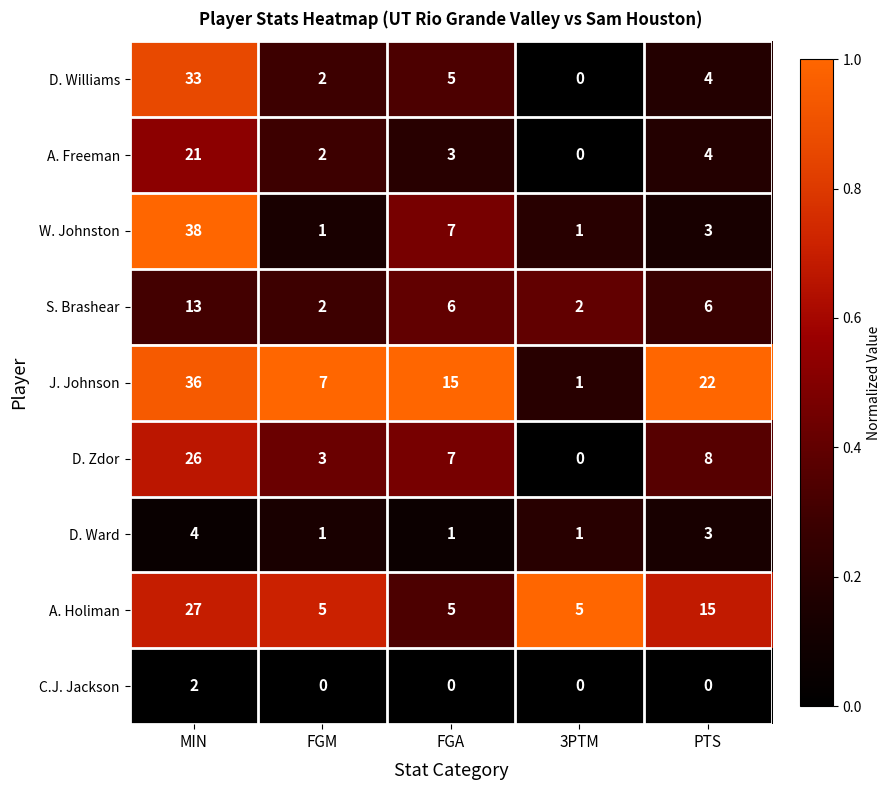

At MIN, list the series in order from smallest to largest.

C.J. Jackson, D. Ward, S. Brashear, A. Freeman, D. Zdor, A. Holiman, D. Williams, J. Johnson, W. Johnston